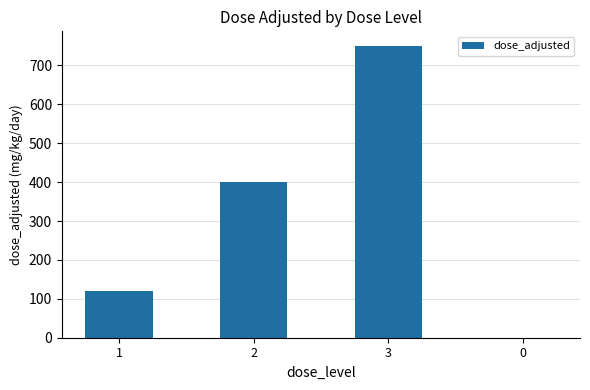

True or false: the data shows 239 at 0.

False